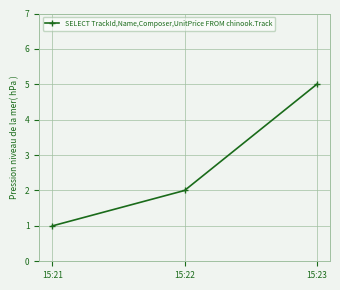

Does the chart display data point markers on the line(s)?

Yes